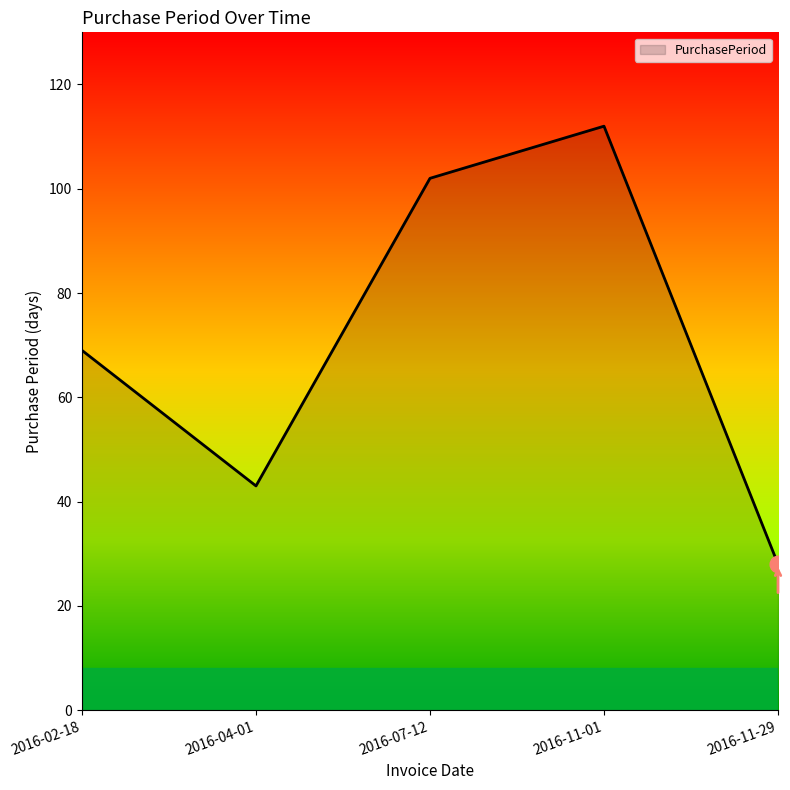

At which category does the data reach its first local peak?

2016-11-01